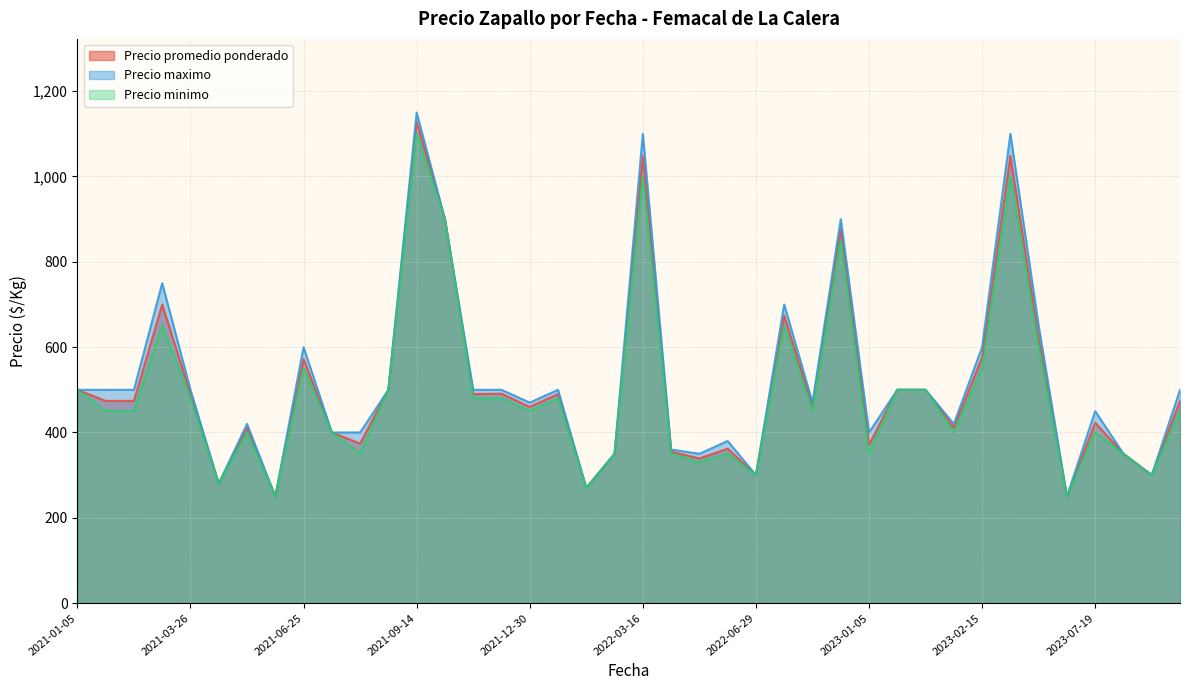

What is the maximum value shown in the chart?

1150